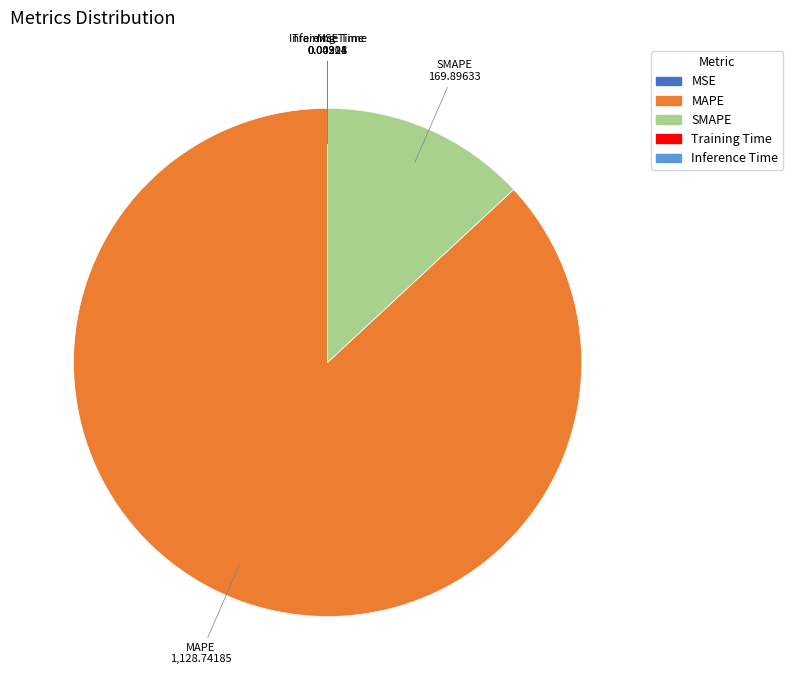

The SMAPE slice represents 20% of the pie. True or false?

False